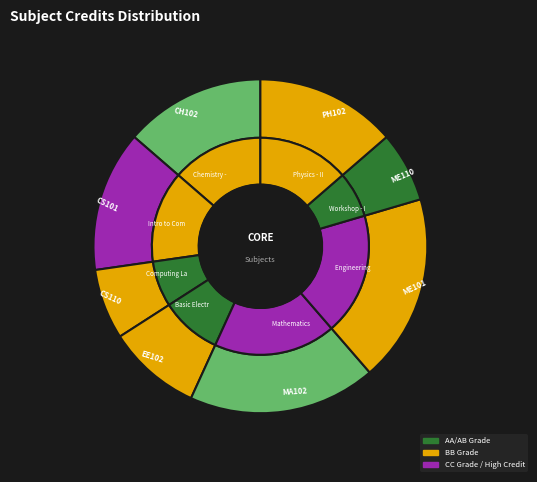

Between ME110 and CS101, which is larger?

CS101